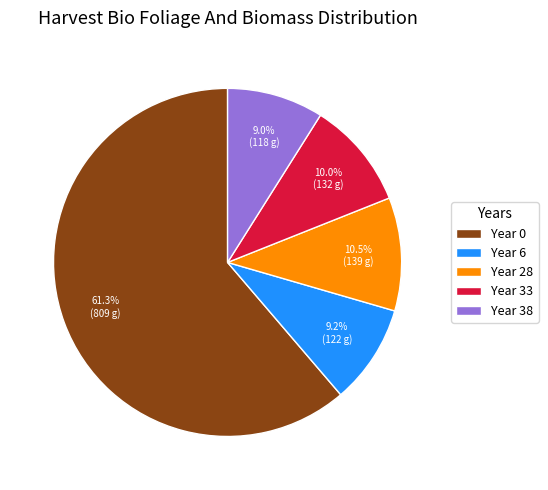

How many slices are in this pie chart?

5